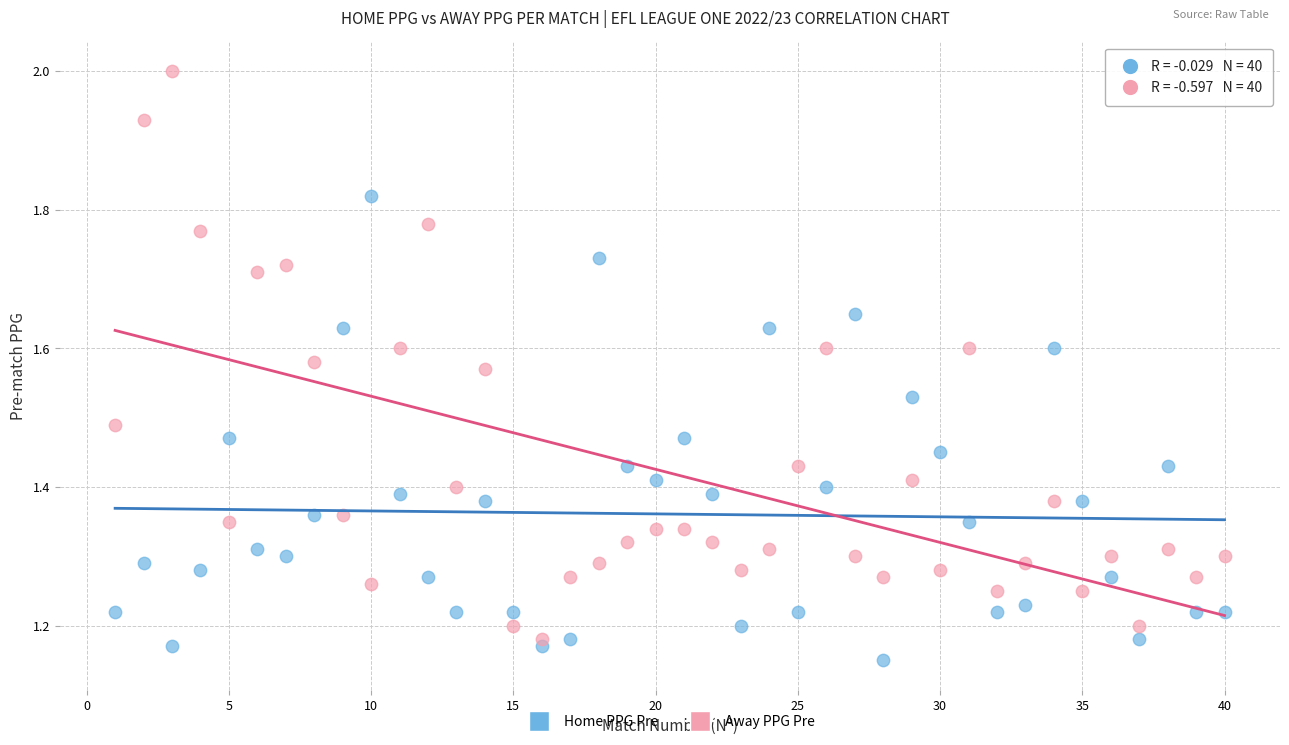

Which series reaches the maximum Y coordinate?

Away PPG Pre